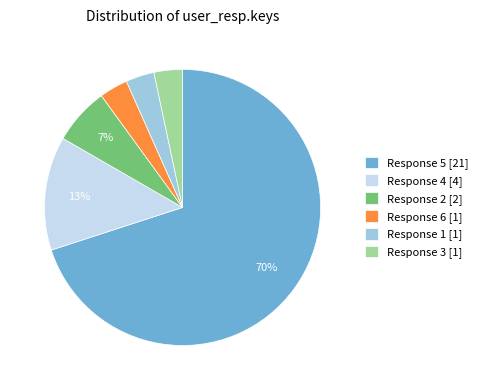

Does any single category account for the majority?

Yes